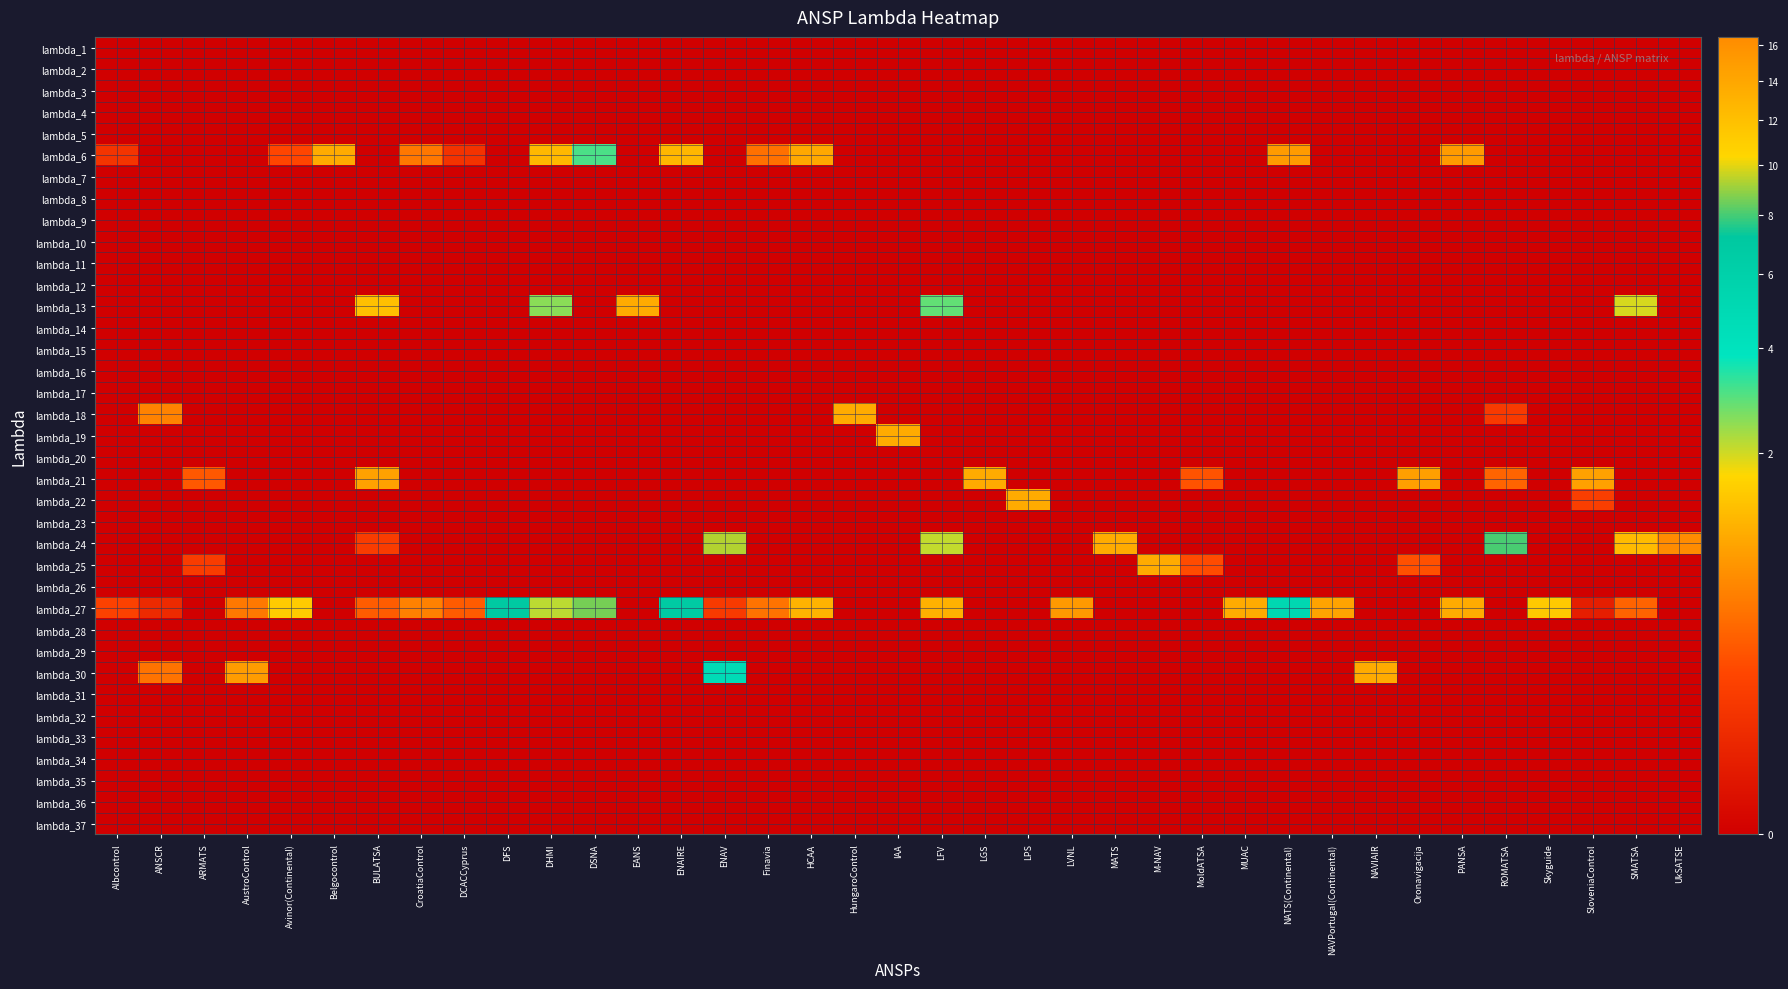

Reading left to right, what are all the values shown in this chart?

lambda_1: Albcontrol=0.0	ANSCR=0.0	ARMATS=0.0	AustroControl=0.0	Avinor(Continental)=0.0	Belgocontrol=0.0	BULATSA=0.0	CroatiaControl=0.0	DCACCyprus=0.0	DFS=0.0	DHMI=0.0	DSNA=0.0	EANS=0.0	ENAIRE=0.0	ENAV=0.0	Finavia=0.0	HCAA=0.0	HungaroControl=0.0	IAA=0.0	LFV=0.0	LGS=0.0	LPS=0.0	LVNL=0.0	MATS=0.0	M-NAV=0.0	MoldATSA=0.0	MUAC=0.0	NATS(Continental)=0.0	NAVPortugal(Continental)=0.0	NAVIAIR=0.0	Oronavigacija=0.0	PANSA=0.0	ROMATSA=0.0	Skyguide=0.0	SloveniaControl=0.0	SMATSA=0.0	UkSATSE=0.0
lambda_2: Albcontrol=0.0	ANSCR=0.0	ARMATS=0.0	AustroControl=0.0	Avinor(Continental)=0.0	Belgocontrol=0.0	BULATSA=0.0	CroatiaControl=0.0	DCACCyprus=0.0	DFS=0.0	DHMI=0.0	DSNA=0.0	EANS=0.0	ENAIRE=0.0	ENAV=0.0	Finavia=0.0	HCAA=0.0	HungaroControl=0.0	IAA=0.0	LFV=0.0	LGS=0.0	LPS=0.0	LVNL=0.0	MATS=0.0	M-NAV=0.0	MoldATSA=0.0	MUAC=0.0	NATS(Continental)=0.0	NAVPortugal(Continental)=0.0	NAVIAIR=0.0	Oronavigacija=0.0	PANSA=0.0	ROMATSA=0.0	Skyguide=0.0	SloveniaControl=0.0	SMATSA=0.0	UkSATSE=0.0
lambda_3: Albcontrol=0.0	ANSCR=0.0	ARMATS=0.0	AustroControl=0.0	Avinor(Continental)=0.0	Belgocontrol=0.0	BULATSA=0.0	CroatiaControl=0.0	DCACCyprus=0.0	DFS=0.0	DHMI=0.0	DSNA=0.0	EANS=0.0	ENAIRE=0.0	ENAV=0.0	Finavia=0.0	HCAA=0.0	HungaroControl=0.0	IAA=0.0	LFV=0.0	LGS=0.0	LPS=0.0	LVNL=0.0	MATS=0.0	M-NAV=0.0	MoldATSA=0.0	MUAC=0.0	NATS(Continental)=0.0	NAVPortugal(Continental)=0.0	NAVIAIR=0.0	Oronavigacija=0.0	PANSA=0.0	ROMATSA=0.0	Skyguide=0.0	SloveniaControl=0.0	SMATSA=0.0	UkSATSE=0.0
lambda_4: Albcontrol=0.0	ANSCR=0.0	ARMATS=0.0	AustroControl=0.0	Avinor(Continental)=0.0	Belgocontrol=0.0	BULATSA=0.0	CroatiaControl=0.0	DCACCyprus=0.0	DFS=0.0	DHMI=0.0	DSNA=0.0	EANS=0.0	ENAIRE=0.0	ENAV=0.0	Finavia=0.0	HCAA=0.0	HungaroControl=0.0	IAA=0.0	LFV=0.0	LGS=0.0	LPS=0.0	LVNL=0.0	MATS=0.0	M-NAV=0.0	MoldATSA=0.0	MUAC=0.0	NATS(Continental)=0.0	NAVPortugal(Continental)=0.0	NAVIAIR=0.0	Oronavigacija=0.0	PANSA=0.0	ROMATSA=0.0	Skyguide=0.0	SloveniaControl=0.0	SMATSA=0.0	UkSATSE=0.0
lambda_5: Albcontrol=0.0	ANSCR=0.0	ARMATS=0.0	AustroControl=0.0	Avinor(Continental)=0.0	Belgocontrol=0.0	BULATSA=0.0	CroatiaControl=0.0	DCACCyprus=0.0	DFS=0.0	DHMI=0.0	DSNA=0.0	EANS=0.0	ENAIRE=0.0	ENAV=0.0	Finavia=0.0	HCAA=0.0	HungaroControl=0.0	IAA=0.0	LFV=0.0	LGS=0.0	LPS=0.0	LVNL=0.0	MATS=0.0	M-NAV=0.0	MoldATSA=0.0	MUAC=0.0	NATS(Continental)=0.0	NAVPortugal(Continental)=0.0	NAVIAIR=0.0	Oronavigacija=0.0	PANSA=0.0	ROMATSA=0.0	Skyguide=0.0	SloveniaControl=0.0	SMATSA=0.0	UkSATSE=0.0
lambda_6: Albcontrol=0.1	ANSCR=0.0	ARMATS=0.0	AustroControl=0.0	Avinor(Continental)=0.2	Belgocontrol=1.0	BULATSA=0.0	CroatiaControl=0.5	DCACCyprus=0.1	DFS=0.0	DHMI=1.2	DSNA=3.1	EANS=0.0	ENAIRE=1.2	ENAV=0.0	Finavia=0.4	HCAA=1.0	HungaroControl=0.0	IAA=0.0	LFV=0.0	LGS=0.0	LPS=0.0	LVNL=0.0	MATS=0.0	M-NAV=0.0	MoldATSA=0.0	MUAC=0.0	NATS(Continental)=0.8	NAVPortugal(Continental)=0.0	NAVIAIR=0.0	Oronavigacija=0.0	PANSA=0.8	ROMATSA=0.0	Skyguide=0.0	SloveniaControl=0.0	SMATSA=0.0	UkSATSE=0.0
lambda_7: Albcontrol=0.0	ANSCR=0.0	ARMATS=0.0	AustroControl=0.0	Avinor(Continental)=0.0	Belgocontrol=0.0	BULATSA=0.0	CroatiaControl=0.0	DCACCyprus=0.0	DFS=0.0	DHMI=0.0	DSNA=0.0	EANS=0.0	ENAIRE=0.0	ENAV=0.0	Finavia=0.0	HCAA=0.0	HungaroControl=0.0	IAA=0.0	LFV=0.0	LGS=0.0	LPS=0.0	LVNL=0.0	MATS=0.0	M-NAV=0.0	MoldATSA=0.0	MUAC=0.0	NATS(Continental)=0.0	NAVPortugal(Continental)=0.0	NAVIAIR=0.0	Oronavigacija=0.0	PANSA=0.0	ROMATSA=0.0	Skyguide=0.0	SloveniaControl=0.0	SMATSA=0.0	UkSATSE=0.0
lambda_8: Albcontrol=0.0	ANSCR=0.0	ARMATS=0.0	AustroControl=0.0	Avinor(Continental)=0.0	Belgocontrol=0.0	BULATSA=0.0	CroatiaControl=0.0	DCACCyprus=0.0	DFS=0.0	DHMI=0.0	DSNA=0.0	EANS=0.0	ENAIRE=0.0	ENAV=0.0	Finavia=0.0	HCAA=0.0	HungaroControl=0.0	IAA=0.0	LFV=0.0	LGS=0.0	LPS=0.0	LVNL=0.0	MATS=0.0	M-NAV=0.0	MoldATSA=0.0	MUAC=0.0	NATS(Continental)=0.0	NAVPortugal(Continental)=0.0	NAVIAIR=0.0	Oronavigacija=0.0	PANSA=0.0	ROMATSA=0.0	Skyguide=0.0	SloveniaControl=0.0	SMATSA=0.0	UkSATSE=0.0
lambda_9: Albcontrol=0.0	ANSCR=0.0	ARMATS=0.0	AustroControl=0.0	Avinor(Continental)=0.0	Belgocontrol=0.0	BULATSA=0.0	CroatiaControl=0.0	DCACCyprus=0.0	DFS=0.0	DHMI=0.0	DSNA=0.0	EANS=0.0	ENAIRE=0.0	ENAV=0.0	Finavia=0.0	HCAA=0.0	HungaroControl=0.0	IAA=0.0	LFV=0.0	LGS=0.0	LPS=0.0	LVNL=0.0	MATS=0.0	M-NAV=0.0	MoldATSA=0.0	MUAC=0.0	NATS(Continental)=0.0	NAVPortugal(Continental)=0.0	NAVIAIR=0.0	Oronavigacija=0.0	PANSA=0.0	ROMATSA=0.0	Skyguide=0.0	SloveniaControl=0.0	SMATSA=0.0	UkSATSE=0.0
lambda_10: Albcontrol=0.0	ANSCR=0.0	ARMATS=0.0	AustroControl=0.0	Avinor(Continental)=0.0	Belgocontrol=0.0	BULATSA=0.0	CroatiaControl=0.0	DCACCyprus=0.0	DFS=0.0	DHMI=0.0	DSNA=0.0	EANS=0.0	ENAIRE=0.0	ENAV=0.0	Finavia=0.0	HCAA=0.0	HungaroControl=0.0	IAA=0.0	LFV=0.0	LGS=0.0	LPS=0.0	LVNL=0.0	MATS=0.0	M-NAV=0.0	MoldATSA=0.0	MUAC=0.0	NATS(Continental)=0.0	NAVPortugal(Continental)=0.0	NAVIAIR=0.0	Oronavigacija=0.0	PANSA=0.0	ROMATSA=0.0	Skyguide=0.0	SloveniaControl=0.0	SMATSA=0.0	UkSATSE=0.0
lambda_11: Albcontrol=0.0	ANSCR=0.0	ARMATS=0.0	AustroControl=0.0	Avinor(Continental)=0.0	Belgocontrol=0.0	BULATSA=0.0	CroatiaControl=0.0	DCACCyprus=0.0	DFS=0.0	DHMI=0.0	DSNA=0.0	EANS=0.0	ENAIRE=0.0	ENAV=0.0	Finavia=0.0	HCAA=0.0	HungaroControl=0.0	IAA=0.0	LFV=0.0	LGS=0.0	LPS=0.0	LVNL=0.0	MATS=0.0	M-NAV=0.0	MoldATSA=0.0	MUAC=0.0	NATS(Continental)=0.0	NAVPortugal(Continental)=0.0	NAVIAIR=0.0	Oronavigacija=0.0	PANSA=0.0	ROMATSA=0.0	Skyguide=0.0	SloveniaControl=0.0	SMATSA=0.0	UkSATSE=0.0
lambda_12: Albcontrol=0.0	ANSCR=0.0	ARMATS=0.0	AustroControl=0.0	Avinor(Continental)=0.0	Belgocontrol=0.0	BULATSA=0.0	CroatiaControl=0.0	DCACCyprus=0.0	DFS=0.0	DHMI=0.0	DSNA=0.0	EANS=0.0	ENAIRE=0.0	ENAV=0.0	Finavia=0.0	HCAA=0.0	HungaroControl=0.0	IAA=0.0	LFV=0.0	LGS=0.0	LPS=0.0	LVNL=0.0	MATS=0.0	M-NAV=0.0	MoldATSA=0.0	MUAC=0.0	NATS(Continental)=0.0	NAVPortugal(Continental)=0.0	NAVIAIR=0.0	Oronavigacija=0.0	PANSA=0.0	ROMATSA=0.0	Skyguide=0.0	SloveniaControl=0.0	SMATSA=0.0	UkSATSE=0.0
lambda_13: Albcontrol=0.0	ANSCR=0.0	ARMATS=0.0	AustroControl=0.0	Avinor(Continental)=0.0	Belgocontrol=0.0	BULATSA=1.3	CroatiaControl=0.0	DCACCyprus=0.0	DFS=0.0	DHMI=2.5	DSNA=0.0	EANS=1.0	ENAIRE=0.0	ENAV=0.0	Finavia=0.0	HCAA=0.0	HungaroControl=0.0	IAA=0.0	LFV=2.9	LGS=0.0	LPS=0.0	LVNL=0.0	MATS=0.0	M-NAV=0.0	MoldATSA=0.0	MUAC=0.0	NATS(Continental)=0.0	NAVPortugal(Continental)=0.0	NAVIAIR=0.0	Oronavigacija=0.0	PANSA=0.0	ROMATSA=0.0	Skyguide=0.0	SloveniaControl=0.0	SMATSA=1.9	UkSATSE=0.0
lambda_14: Albcontrol=0.0	ANSCR=0.0	ARMATS=0.0	AustroControl=0.0	Avinor(Continental)=0.0	Belgocontrol=0.0	BULATSA=0.0	CroatiaControl=0.0	DCACCyprus=0.0	DFS=0.0	DHMI=0.0	DSNA=0.0	EANS=0.0	ENAIRE=0.0	ENAV=0.0	Finavia=0.0	HCAA=0.0	HungaroControl=0.0	IAA=0.0	LFV=0.0	LGS=0.0	LPS=0.0	LVNL=0.0	MATS=0.0	M-NAV=0.0	MoldATSA=0.0	MUAC=0.0	NATS(Continental)=0.0	NAVPortugal(Continental)=0.0	NAVIAIR=0.0	Oronavigacija=0.0	PANSA=0.0	ROMATSA=0.0	Skyguide=0.0	SloveniaControl=0.0	SMATSA=0.0	UkSATSE=0.0
lambda_15: Albcontrol=0.0	ANSCR=0.0	ARMATS=0.0	AustroControl=0.0	Avinor(Continental)=0.0	Belgocontrol=0.0	BULATSA=0.0	CroatiaControl=0.0	DCACCyprus=0.0	DFS=0.0	DHMI=0.0	DSNA=0.0	EANS=0.0	ENAIRE=0.0	ENAV=0.0	Finavia=0.0	HCAA=0.0	HungaroControl=0.0	IAA=0.0	LFV=0.0	LGS=0.0	LPS=0.0	LVNL=0.0	MATS=0.0	M-NAV=0.0	MoldATSA=0.0	MUAC=0.0	NATS(Continental)=0.0	NAVPortugal(Continental)=0.0	NAVIAIR=0.0	Oronavigacija=0.0	PANSA=0.0	ROMATSA=0.0	Skyguide=0.0	SloveniaControl=0.0	SMATSA=0.0	UkSATSE=0.0
lambda_16: Albcontrol=0.0	ANSCR=0.0	ARMATS=0.0	AustroControl=0.0	Avinor(Continental)=0.0	Belgocontrol=0.0	BULATSA=0.0	CroatiaControl=0.0	DCACCyprus=0.0	DFS=0.0	DHMI=0.0	DSNA=0.0	EANS=0.0	ENAIRE=0.0	ENAV=0.0	Finavia=0.0	HCAA=0.0	HungaroControl=0.0	IAA=0.0	LFV=0.0	LGS=0.0	LPS=0.0	LVNL=0.0	MATS=0.0	M-NAV=0.0	MoldATSA=0.0	MUAC=0.0	NATS(Continental)=0.0	NAVPortugal(Continental)=0.0	NAVIAIR=0.0	Oronavigacija=0.0	PANSA=0.0	ROMATSA=0.0	Skyguide=0.0	SloveniaControl=0.0	SMATSA=0.0	UkSATSE=0.0
lambda_17: Albcontrol=0.0	ANSCR=0.0	ARMATS=0.0	AustroControl=0.0	Avinor(Continental)=0.0	Belgocontrol=0.0	BULATSA=0.0	CroatiaControl=0.0	DCACCyprus=0.0	DFS=0.0	DHMI=0.0	DSNA=0.0	EANS=0.0	ENAIRE=0.0	ENAV=0.0	Finavia=0.0	HCAA=0.0	HungaroControl=0.0	IAA=0.0	LFV=0.0	LGS=0.0	LPS=0.0	LVNL=0.0	MATS=0.0	M-NAV=0.0	MoldATSA=0.0	MUAC=0.0	NATS(Continental)=0.0	NAVPortugal(Continental)=0.0	NAVIAIR=0.0	Oronavigacija=0.0	PANSA=0.0	ROMATSA=0.0	Skyguide=0.0	SloveniaControl=0.0	SMATSA=0.0	UkSATSE=0.0
lambda_18: Albcontrol=0.0	ANSCR=0.6	ARMATS=0.0	AustroControl=0.0	Avinor(Continental)=0.0	Belgocontrol=0.0	BULATSA=0.0	CroatiaControl=0.0	DCACCyprus=0.0	DFS=0.0	DHMI=0.0	DSNA=0.0	EANS=0.0	ENAIRE=0.0	ENAV=0.0	Finavia=0.0	HCAA=0.0	HungaroControl=1.0	IAA=0.0	LFV=0.0	LGS=0.0	LPS=0.0	LVNL=0.0	MATS=0.0	M-NAV=0.0	MoldATSA=0.0	MUAC=0.0	NATS(Continental)=0.0	NAVPortugal(Continental)=0.0	NAVIAIR=0.0	Oronavigacija=0.0	PANSA=0.0	ROMATSA=0.1	Skyguide=0.0	SloveniaControl=0.0	SMATSA=0.0	UkSATSE=0.0
lambda_19: Albcontrol=0.0	ANSCR=0.0	ARMATS=0.0	AustroControl=0.0	Avinor(Continental)=0.0	Belgocontrol=0.0	BULATSA=0.0	CroatiaControl=0.0	DCACCyprus=0.0	DFS=0.0	DHMI=0.0	DSNA=0.0	EANS=0.0	ENAIRE=0.0	ENAV=0.0	Finavia=0.0	HCAA=0.0	HungaroControl=0.0	IAA=1.0	LFV=0.0	LGS=0.0	LPS=0.0	LVNL=0.0	MATS=0.0	M-NAV=0.0	MoldATSA=0.0	MUAC=0.0	NATS(Continental)=0.0	NAVPortugal(Continental)=0.0	NAVIAIR=0.0	Oronavigacija=0.0	PANSA=0.0	ROMATSA=0.0	Skyguide=0.0	SloveniaControl=0.0	SMATSA=0.0	UkSATSE=0.0
lambda_20: Albcontrol=0.0	ANSCR=0.0	ARMATS=0.0	AustroControl=0.0	Avinor(Continental)=0.0	Belgocontrol=0.0	BULATSA=0.0	CroatiaControl=0.0	DCACCyprus=0.0	DFS=0.0	DHMI=0.0	DSNA=0.0	EANS=0.0	ENAIRE=0.0	ENAV=0.0	Finavia=0.0	HCAA=0.0	HungaroControl=0.0	IAA=0.0	LFV=0.0	LGS=0.0	LPS=0.0	LVNL=0.0	MATS=0.0	M-NAV=0.0	MoldATSA=0.0	MUAC=0.0	NATS(Continental)=0.0	NAVPortugal(Continental)=0.0	NAVIAIR=0.0	Oronavigacija=0.0	PANSA=0.0	ROMATSA=0.0	Skyguide=0.0	SloveniaControl=0.0	SMATSA=0.0	UkSATSE=0.0
lambda_21: Albcontrol=0.0	ANSCR=0.0	ARMATS=0.3	AustroControl=0.0	Avinor(Continental)=0.0	Belgocontrol=0.0	BULATSA=0.9	CroatiaControl=0.0	DCACCyprus=0.0	DFS=0.0	DHMI=0.0	DSNA=0.0	EANS=0.0	ENAIRE=0.0	ENAV=0.0	Finavia=0.0	HCAA=0.0	HungaroControl=0.0	IAA=0.0	LFV=0.0	LGS=1.0	LPS=0.0	LVNL=0.0	MATS=0.0	M-NAV=0.0	MoldATSA=0.2	MUAC=0.0	NATS(Continental)=0.0	NAVPortugal(Continental)=0.0	NAVIAIR=0.0	Oronavigacija=0.9	PANSA=0.0	ROMATSA=0.3	Skyguide=0.0	SloveniaControl=0.9	SMATSA=0.0	UkSATSE=0.0
lambda_22: Albcontrol=0.0	ANSCR=0.0	ARMATS=0.0	AustroControl=0.0	Avinor(Continental)=0.0	Belgocontrol=0.0	BULATSA=0.0	CroatiaControl=0.0	DCACCyprus=0.0	DFS=0.0	DHMI=0.0	DSNA=0.0	EANS=0.0	ENAIRE=0.0	ENAV=0.0	Finavia=0.0	HCAA=0.0	HungaroControl=0.0	IAA=0.0	LFV=0.0	LGS=0.0	LPS=1.0	LVNL=0.0	MATS=0.0	M-NAV=0.0	MoldATSA=0.0	MUAC=0.0	NATS(Continental)=0.0	NAVPortugal(Continental)=0.0	NAVIAIR=0.0	Oronavigacija=0.0	PANSA=0.0	ROMATSA=0.0	Skyguide=0.0	SloveniaControl=0.1	SMATSA=0.0	UkSATSE=0.0
lambda_23: Albcontrol=0.0	ANSCR=0.0	ARMATS=0.0	AustroControl=0.0	Avinor(Continental)=0.0	Belgocontrol=0.0	BULATSA=0.0	CroatiaControl=0.0	DCACCyprus=0.0	DFS=0.0	DHMI=0.0	DSNA=0.0	EANS=0.0	ENAIRE=0.0	ENAV=0.0	Finavia=0.0	HCAA=0.0	HungaroControl=0.0	IAA=0.0	LFV=0.0	LGS=0.0	LPS=0.0	LVNL=0.0	MATS=0.0	M-NAV=0.0	MoldATSA=0.0	MUAC=0.0	NATS(Continental)=0.0	NAVPortugal(Continental)=0.0	NAVIAIR=0.0	Oronavigacija=0.0	PANSA=0.0	ROMATSA=0.0	Skyguide=0.0	SloveniaControl=0.0	SMATSA=0.0	UkSATSE=0.0
lambda_24: Albcontrol=0.0	ANSCR=0.0	ARMATS=0.0	AustroControl=0.0	Avinor(Continental)=0.0	Belgocontrol=0.0	BULATSA=0.1	CroatiaControl=0.0	DCACCyprus=0.0	DFS=0.0	DHMI=0.0	DSNA=0.0	EANS=0.0	ENAIRE=0.0	ENAV=9.3	Finavia=0.0	HCAA=0.0	HungaroControl=0.0	IAA=0.0	LFV=2.1	LGS=0.0	LPS=0.0	LVNL=0.0	MATS=1.0	M-NAV=0.0	MoldATSA=0.0	MUAC=0.0	NATS(Continental)=0.0	NAVPortugal(Continental)=0.0	NAVIAIR=0.0	Oronavigacija=0.0	PANSA=0.0	ROMATSA=8.0	Skyguide=0.0	SloveniaControl=0.0	SMATSA=1.2	UkSATSE=16.5
lambda_25: Albcontrol=0.0	ANSCR=0.0	ARMATS=0.1	AustroControl=0.0	Avinor(Continental)=0.0	Belgocontrol=0.0	BULATSA=0.0	CroatiaControl=0.0	DCACCyprus=0.0	DFS=0.0	DHMI=0.0	DSNA=0.0	EANS=0.0	ENAIRE=0.0	ENAV=0.0	Finavia=0.0	HCAA=0.0	HungaroControl=0.0	IAA=0.0	LFV=0.0	LGS=0.0	LPS=0.0	LVNL=0.0	MATS=0.0	M-NAV=1.0	MoldATSA=0.2	MUAC=0.0	NATS(Continental)=0.0	NAVPortugal(Continental)=0.0	NAVIAIR=0.0	Oronavigacija=0.2	PANSA=0.0	ROMATSA=0.0	Skyguide=0.0	SloveniaControl=0.0	SMATSA=0.0	UkSATSE=0.0
lambda_26: Albcontrol=0.0	ANSCR=0.0	ARMATS=0.0	AustroControl=0.0	Avinor(Continental)=0.0	Belgocontrol=0.0	BULATSA=0.0	CroatiaControl=0.0	DCACCyprus=0.0	DFS=0.0	DHMI=0.0	DSNA=0.0	EANS=0.0	ENAIRE=0.0	ENAV=0.0	Finavia=0.0	HCAA=0.0	HungaroControl=0.0	IAA=0.0	LFV=0.0	LGS=0.0	LPS=0.0	LVNL=0.0	MATS=0.0	M-NAV=0.0	MoldATSA=0.0	MUAC=0.0	NATS(Continental)=0.0	NAVPortugal(Continental)=0.0	NAVIAIR=0.0	Oronavigacija=0.0	PANSA=0.0	ROMATSA=0.0	Skyguide=0.0	SloveniaControl=0.0	SMATSA=0.0	UkSATSE=0.0
lambda_27: Albcontrol=0.1	ANSCR=0.0	ARMATS=0.0	AustroControl=0.5	Avinor(Continental)=1.5	Belgocontrol=0.0	BULATSA=0.3	CroatiaControl=0.5	DCACCyprus=0.3	DFS=6.9	DHMI=2.1	DSNA=8.6	EANS=0.0	ENAIRE=6.8	ENAV=0.1	Finavia=0.4	HCAA=1.1	HungaroControl=0.0	IAA=0.0	LFV=1.1	LGS=0.0	LPS=0.0	LVNL=0.8	MATS=0.0	M-NAV=0.0	MoldATSA=0.0	MUAC=1.0	NATS(Continental)=5.2	NAVPortugal(Continental)=0.9	NAVIAIR=0.0	Oronavigacija=0.0	PANSA=1.0	ROMATSA=0.0	Skyguide=1.4	SloveniaControl=0.0	SMATSA=0.3	UkSATSE=0.0
lambda_28: Albcontrol=0.0	ANSCR=0.0	ARMATS=0.0	AustroControl=0.0	Avinor(Continental)=0.0	Belgocontrol=0.0	BULATSA=0.0	CroatiaControl=0.0	DCACCyprus=0.0	DFS=0.0	DHMI=0.0	DSNA=0.0	EANS=0.0	ENAIRE=0.0	ENAV=0.0	Finavia=0.0	HCAA=0.0	HungaroControl=0.0	IAA=0.0	LFV=0.0	LGS=0.0	LPS=0.0	LVNL=0.0	MATS=0.0	M-NAV=0.0	MoldATSA=0.0	MUAC=0.0	NATS(Continental)=0.0	NAVPortugal(Continental)=0.0	NAVIAIR=0.0	Oronavigacija=0.0	PANSA=0.0	ROMATSA=0.0	Skyguide=0.0	SloveniaControl=0.0	SMATSA=0.0	UkSATSE=0.0
lambda_29: Albcontrol=0.0	ANSCR=0.0	ARMATS=0.0	AustroControl=0.0	Avinor(Continental)=0.0	Belgocontrol=0.0	BULATSA=0.0	CroatiaControl=0.0	DCACCyprus=0.0	DFS=0.0	DHMI=0.0	DSNA=0.0	EANS=0.0	ENAIRE=0.0	ENAV=0.0	Finavia=0.0	HCAA=0.0	HungaroControl=0.0	IAA=0.0	LFV=0.0	LGS=0.0	LPS=0.0	LVNL=0.0	MATS=0.0	M-NAV=0.0	MoldATSA=0.0	MUAC=0.0	NATS(Continental)=0.0	NAVPortugal(Continental)=0.0	NAVIAIR=0.0	Oronavigacija=0.0	PANSA=0.0	ROMATSA=0.0	Skyguide=0.0	SloveniaControl=0.0	SMATSA=0.0	UkSATSE=0.0
lambda_30: Albcontrol=0.0	ANSCR=0.4	ARMATS=0.0	AustroControl=0.8	Avinor(Continental)=0.0	Belgocontrol=0.0	BULATSA=0.0	CroatiaControl=0.0	DCACCyprus=0.0	DFS=0.0	DHMI=0.0	DSNA=0.0	EANS=0.0	ENAIRE=0.0	ENAV=4.7	Finavia=0.0	HCAA=0.0	HungaroControl=0.0	IAA=0.0	LFV=0.0	LGS=0.0	LPS=0.0	LVNL=0.0	MATS=0.0	M-NAV=0.0	MoldATSA=0.0	MUAC=0.0	NATS(Continental)=0.0	NAVPortugal(Continental)=0.0	NAVIAIR=1.0	Oronavigacija=0.0	PANSA=0.0	ROMATSA=0.0	Skyguide=0.0	SloveniaControl=0.0	SMATSA=0.0	UkSATSE=0.0
lambda_31: Albcontrol=0.0	ANSCR=0.0	ARMATS=0.0	AustroControl=0.0	Avinor(Continental)=0.0	Belgocontrol=0.0	BULATSA=0.0	CroatiaControl=0.0	DCACCyprus=0.0	DFS=0.0	DHMI=0.0	DSNA=0.0	EANS=0.0	ENAIRE=0.0	ENAV=0.0	Finavia=0.0	HCAA=0.0	HungaroControl=0.0	IAA=0.0	LFV=0.0	LGS=0.0	LPS=0.0	LVNL=0.0	MATS=0.0	M-NAV=0.0	MoldATSA=0.0	MUAC=0.0	NATS(Continental)=0.0	NAVPortugal(Continental)=0.0	NAVIAIR=0.0	Oronavigacija=0.0	PANSA=0.0	ROMATSA=0.0	Skyguide=0.0	SloveniaControl=0.0	SMATSA=0.0	UkSATSE=0.0
lambda_32: Albcontrol=0.0	ANSCR=0.0	ARMATS=0.0	AustroControl=0.0	Avinor(Continental)=0.0	Belgocontrol=0.0	BULATSA=0.0	CroatiaControl=0.0	DCACCyprus=0.0	DFS=0.0	DHMI=0.0	DSNA=0.0	EANS=0.0	ENAIRE=0.0	ENAV=0.0	Finavia=0.0	HCAA=0.0	HungaroControl=0.0	IAA=0.0	LFV=0.0	LGS=0.0	LPS=0.0	LVNL=0.0	MATS=0.0	M-NAV=0.0	MoldATSA=0.0	MUAC=0.0	NATS(Continental)=0.0	NAVPortugal(Continental)=0.0	NAVIAIR=0.0	Oronavigacija=0.0	PANSA=0.0	ROMATSA=0.0	Skyguide=0.0	SloveniaControl=0.0	SMATSA=0.0	UkSATSE=0.0
lambda_33: Albcontrol=0.0	ANSCR=0.0	ARMATS=0.0	AustroControl=0.0	Avinor(Continental)=0.0	Belgocontrol=0.0	BULATSA=0.0	CroatiaControl=0.0	DCACCyprus=0.0	DFS=0.0	DHMI=0.0	DSNA=0.0	EANS=0.0	ENAIRE=0.0	ENAV=0.0	Finavia=0.0	HCAA=0.0	HungaroControl=0.0	IAA=0.0	LFV=0.0	LGS=0.0	LPS=0.0	LVNL=0.0	MATS=0.0	M-NAV=0.0	MoldATSA=0.0	MUAC=0.0	NATS(Continental)=0.0	NAVPortugal(Continental)=0.0	NAVIAIR=0.0	Oronavigacija=0.0	PANSA=0.0	ROMATSA=0.0	Skyguide=0.0	SloveniaControl=0.0	SMATSA=0.0	UkSATSE=0.0
lambda_34: Albcontrol=0.0	ANSCR=0.0	ARMATS=0.0	AustroControl=0.0	Avinor(Continental)=0.0	Belgocontrol=0.0	BULATSA=0.0	CroatiaControl=0.0	DCACCyprus=0.0	DFS=0.0	DHMI=0.0	DSNA=0.0	EANS=0.0	ENAIRE=0.0	ENAV=0.0	Finavia=0.0	HCAA=0.0	HungaroControl=0.0	IAA=0.0	LFV=0.0	LGS=0.0	LPS=0.0	LVNL=0.0	MATS=0.0	M-NAV=0.0	MoldATSA=0.0	MUAC=0.0	NATS(Continental)=0.0	NAVPortugal(Continental)=0.0	NAVIAIR=0.0	Oronavigacija=0.0	PANSA=0.0	ROMATSA=0.0	Skyguide=0.0	SloveniaControl=0.0	SMATSA=0.0	UkSATSE=0.0
lambda_35: Albcontrol=0.0	ANSCR=0.0	ARMATS=0.0	AustroControl=0.0	Avinor(Continental)=0.0	Belgocontrol=0.0	BULATSA=0.0	CroatiaControl=0.0	DCACCyprus=0.0	DFS=0.0	DHMI=0.0	DSNA=0.0	EANS=0.0	ENAIRE=0.0	ENAV=0.0	Finavia=0.0	HCAA=0.0	HungaroControl=0.0	IAA=0.0	LFV=0.0	LGS=0.0	LPS=0.0	LVNL=0.0	MATS=0.0	M-NAV=0.0	MoldATSA=0.0	MUAC=0.0	NATS(Continental)=0.0	NAVPortugal(Continental)=0.0	NAVIAIR=0.0	Oronavigacija=0.0	PANSA=0.0	ROMATSA=0.0	Skyguide=0.0	SloveniaControl=0.0	SMATSA=0.0	UkSATSE=0.0
lambda_36: Albcontrol=0.0	ANSCR=0.0	ARMATS=0.0	AustroControl=0.0	Avinor(Continental)=0.0	Belgocontrol=0.0	BULATSA=0.0	CroatiaControl=0.0	DCACCyprus=0.0	DFS=0.0	DHMI=0.0	DSNA=0.0	EANS=0.0	ENAIRE=0.0	ENAV=0.0	Finavia=0.0	HCAA=0.0	HungaroControl=0.0	IAA=0.0	LFV=0.0	LGS=0.0	LPS=0.0	LVNL=0.0	MATS=0.0	M-NAV=0.0	MoldATSA=0.0	MUAC=0.0	NATS(Continental)=0.0	NAVPortugal(Continental)=0.0	NAVIAIR=0.0	Oronavigacija=0.0	PANSA=0.0	ROMATSA=0.0	Skyguide=0.0	SloveniaControl=0.0	SMATSA=0.0	UkSATSE=0.0
lambda_37: Albcontrol=0.0	ANSCR=0.0	ARMATS=0.0	AustroControl=0.0	Avinor(Continental)=0.0	Belgocontrol=0.0	BULATSA=0.0	CroatiaControl=0.0	DCACCyprus=0.0	DFS=0.0	DHMI=0.0	DSNA=0.0	EANS=0.0	ENAIRE=0.0	ENAV=0.0	Finavia=0.0	HCAA=0.0	HungaroControl=0.0	IAA=0.0	LFV=0.0	LGS=0.0	LPS=0.0	LVNL=0.0	MATS=0.0	M-NAV=0.0	MoldATSA=0.0	MUAC=0.0	NATS(Continental)=0.0	NAVPortugal(Continental)=0.0	NAVIAIR=0.0	Oronavigacija=0.0	PANSA=0.0	ROMATSA=0.0	Skyguide=0.0	SloveniaControl=0.0	SMATSA=0.0	UkSATSE=0.0